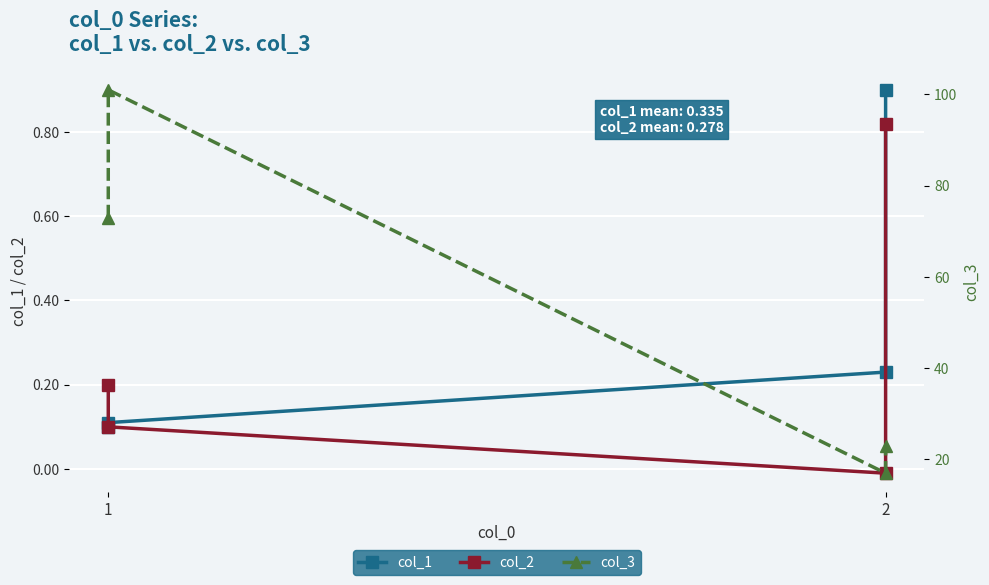

At 1, list the series in order from largest to smallest.

col_3, col_2, col_1